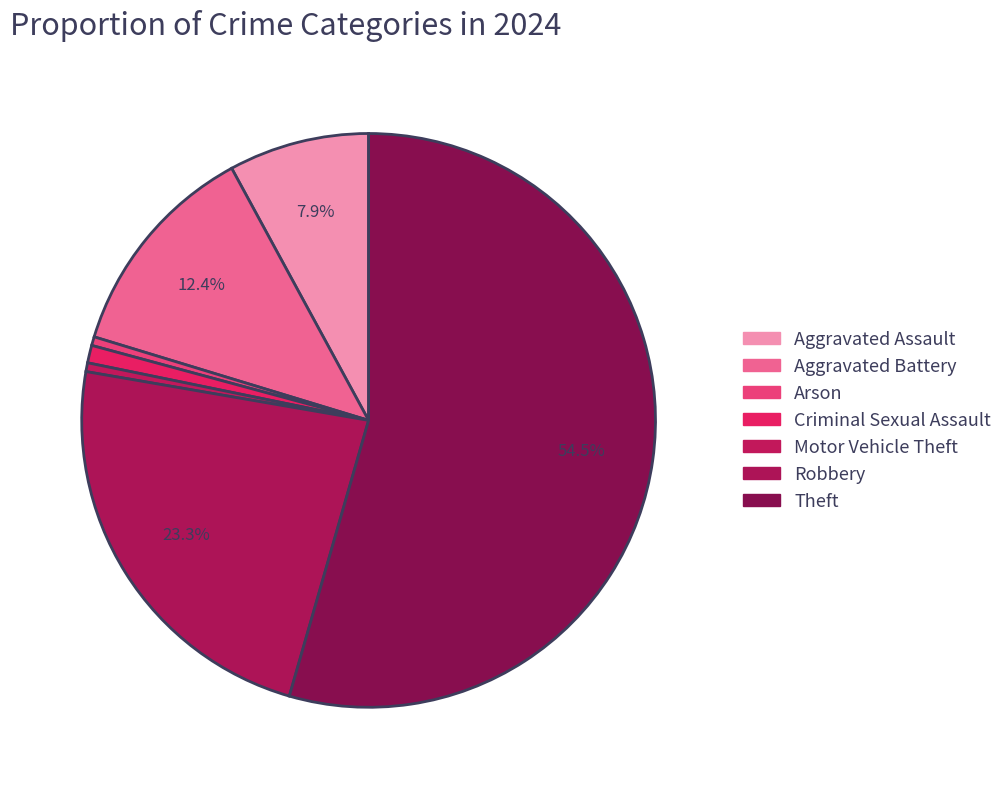

Is there a majority slice in this chart?

Yes